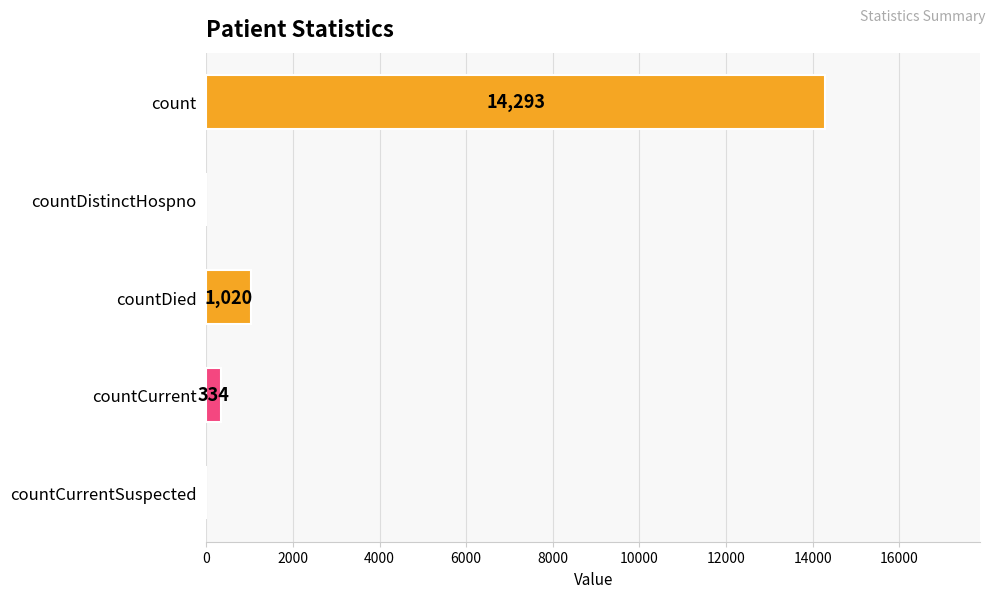

The value at countCurrent is 334. True or false?

True